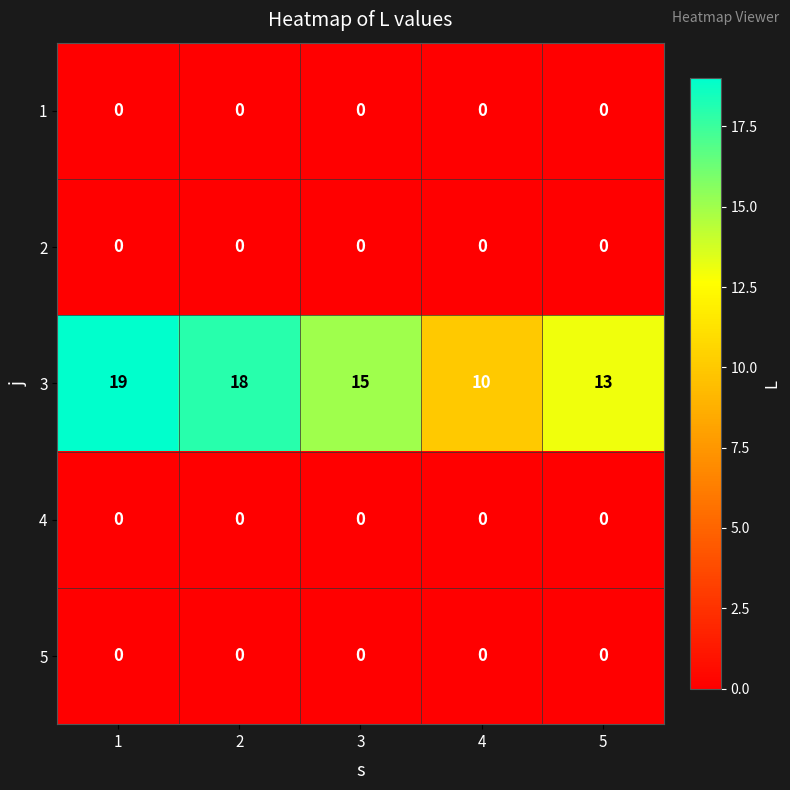

The 4 series shows 0 at 2. True or false?

True